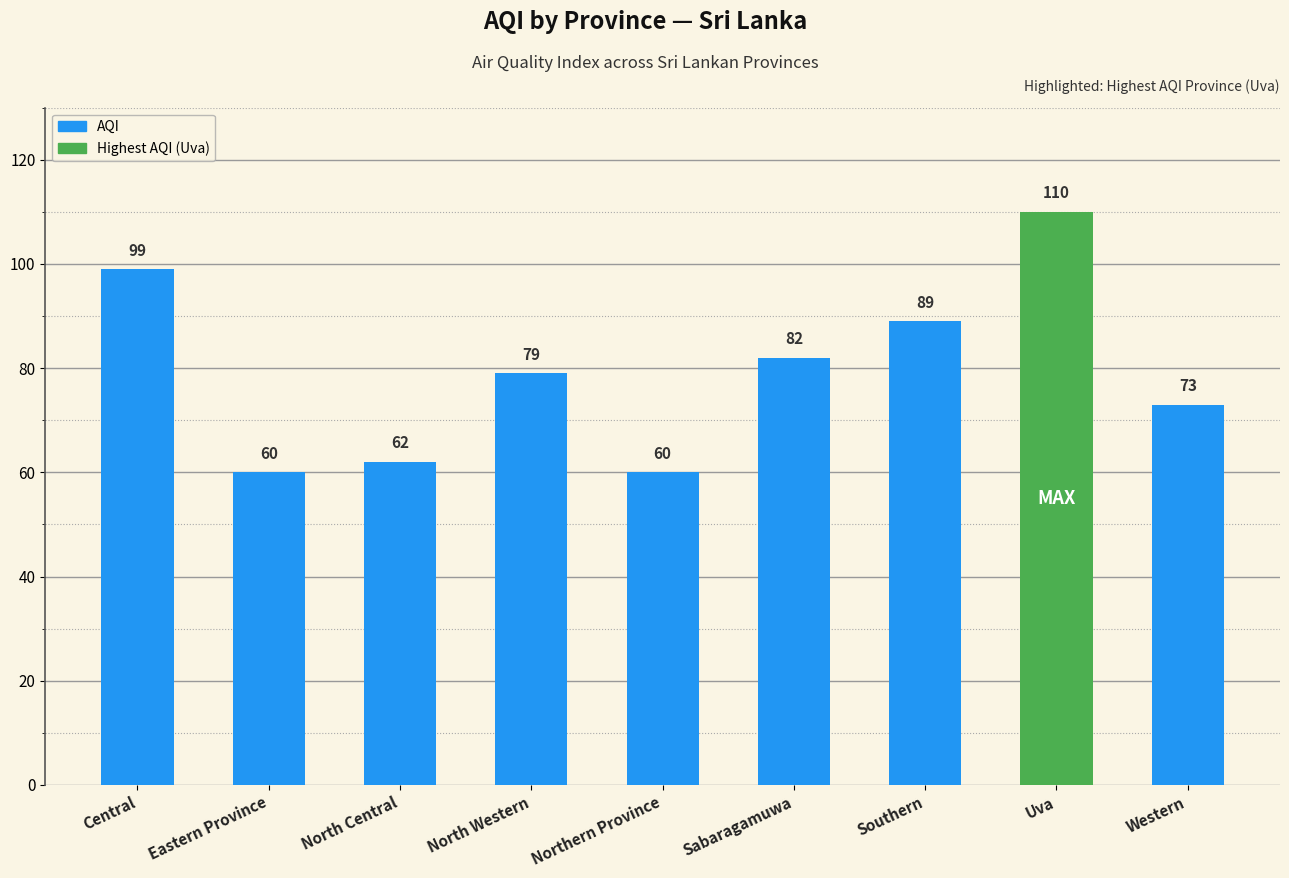

What is the maximum value shown in the chart?

110